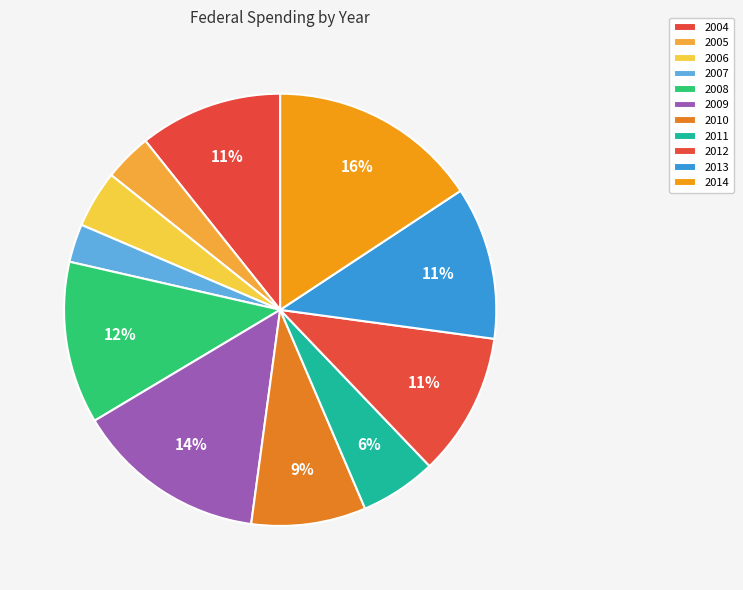

Is it true that 2012 is 11% of the pie?

True